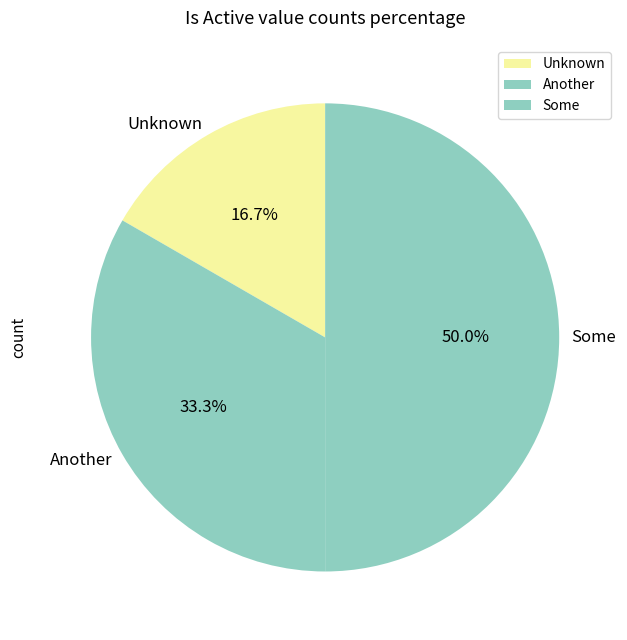

Does Unknown account for over 50% of the chart?

No